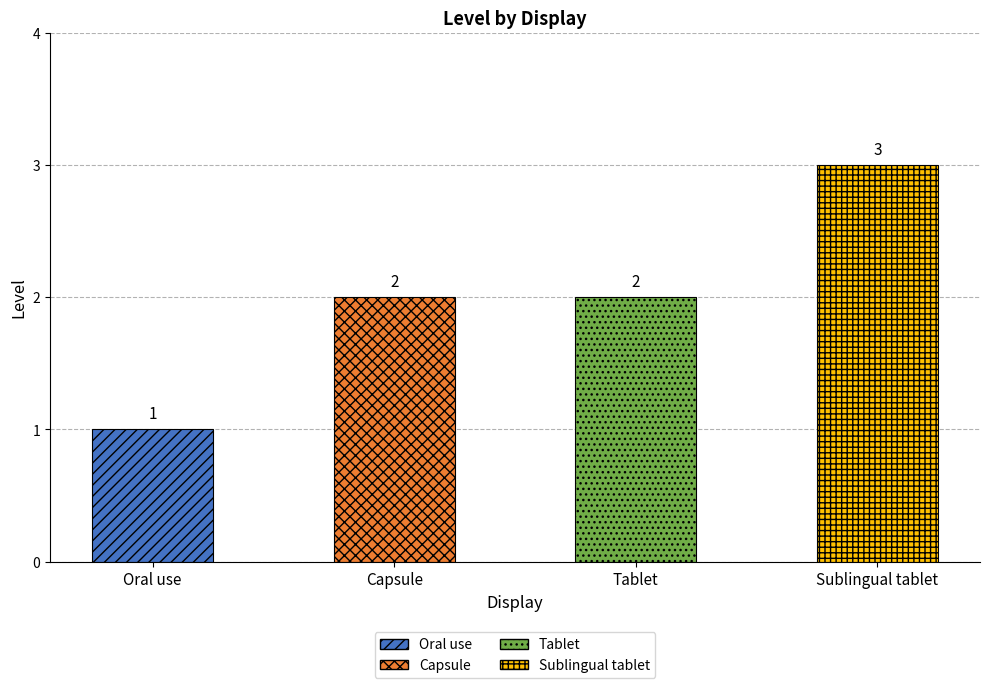

Rank the categories by value from highest to lowest.

Sublingual tablet, Capsule, Tablet, Oral use